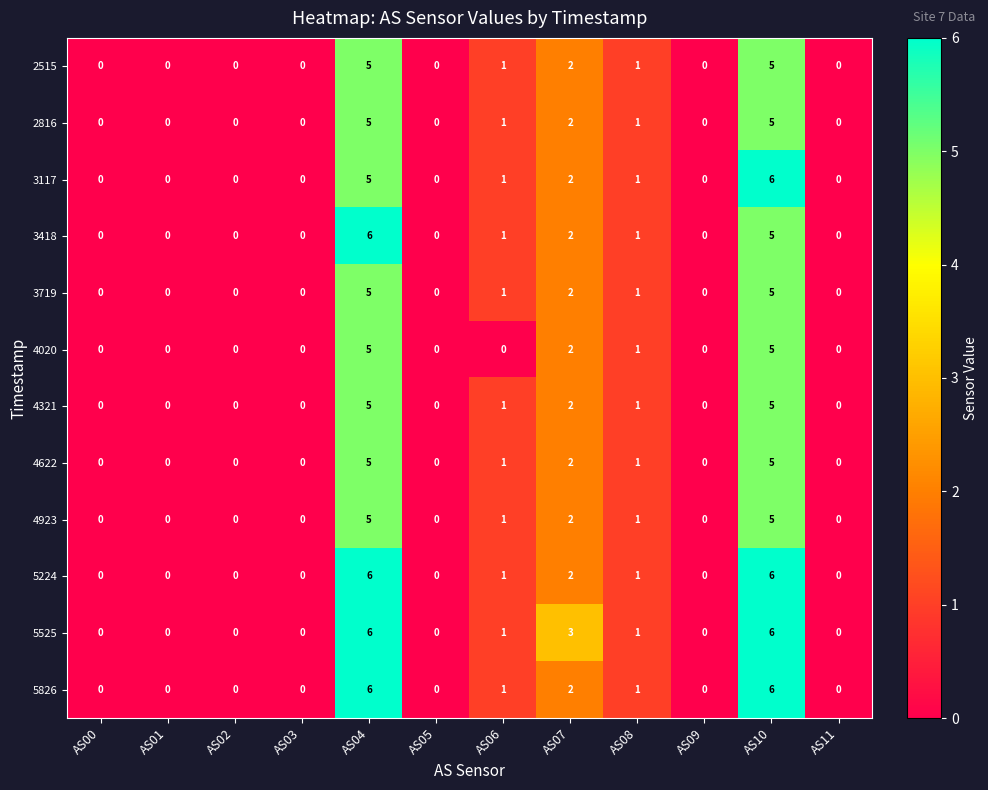

Which series has the largest total across all categories?

5525